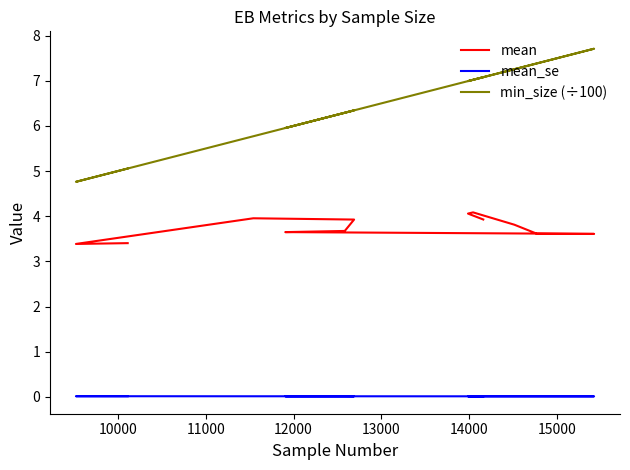

What is the sum of all mean_se values?

0.1